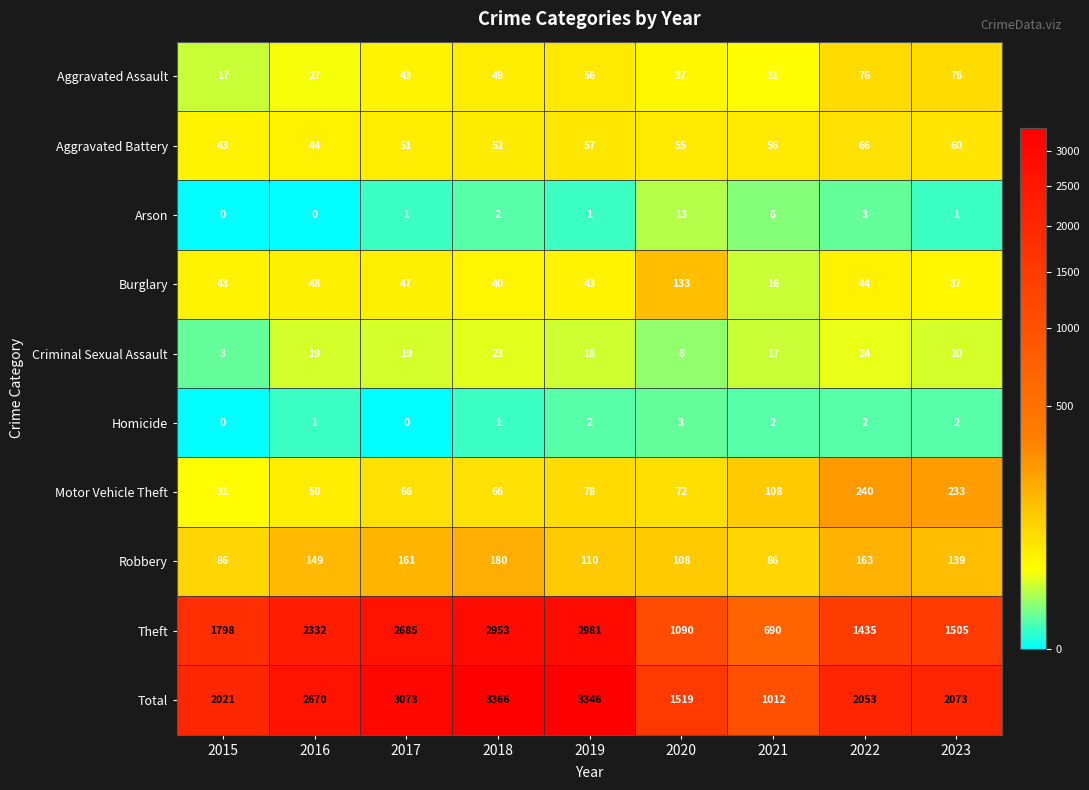

At which label does Total first exceed 2073?

2016